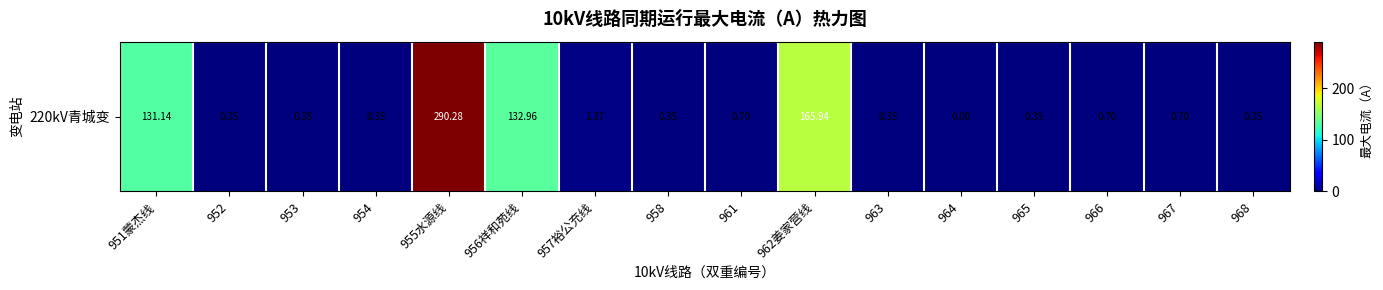

Reading left to right, what are all the values shown in this chart?

131.1	0.4	0.4	0.4	290.3	133.0	1.4	0.4	0.7	165.9	0.4	0.0	0.4	0.7	0.7	0.4